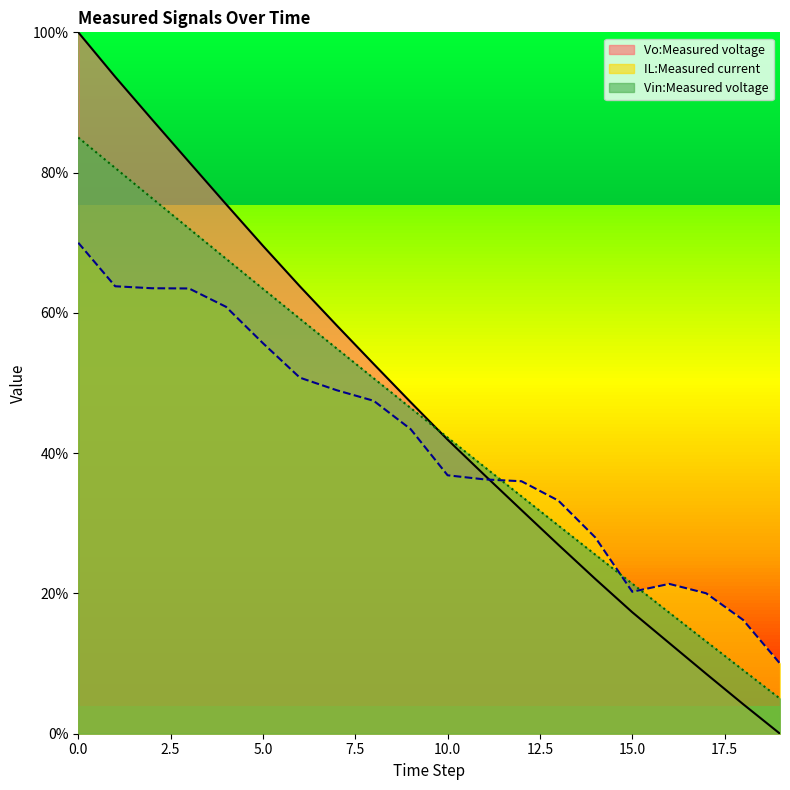

What are all the series names shown in the legend?

Vo:Measured voltage, IL:Measured current, Vin:Measured voltage